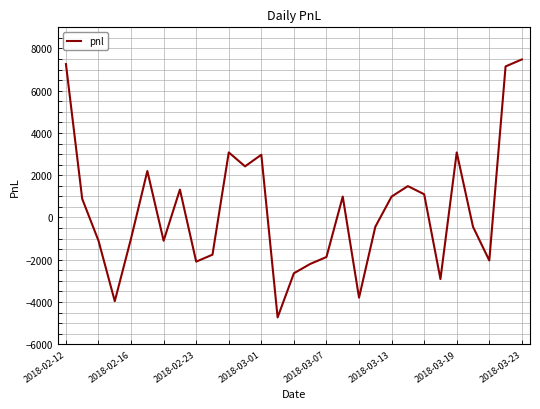

What is the greatest value displayed?

7480